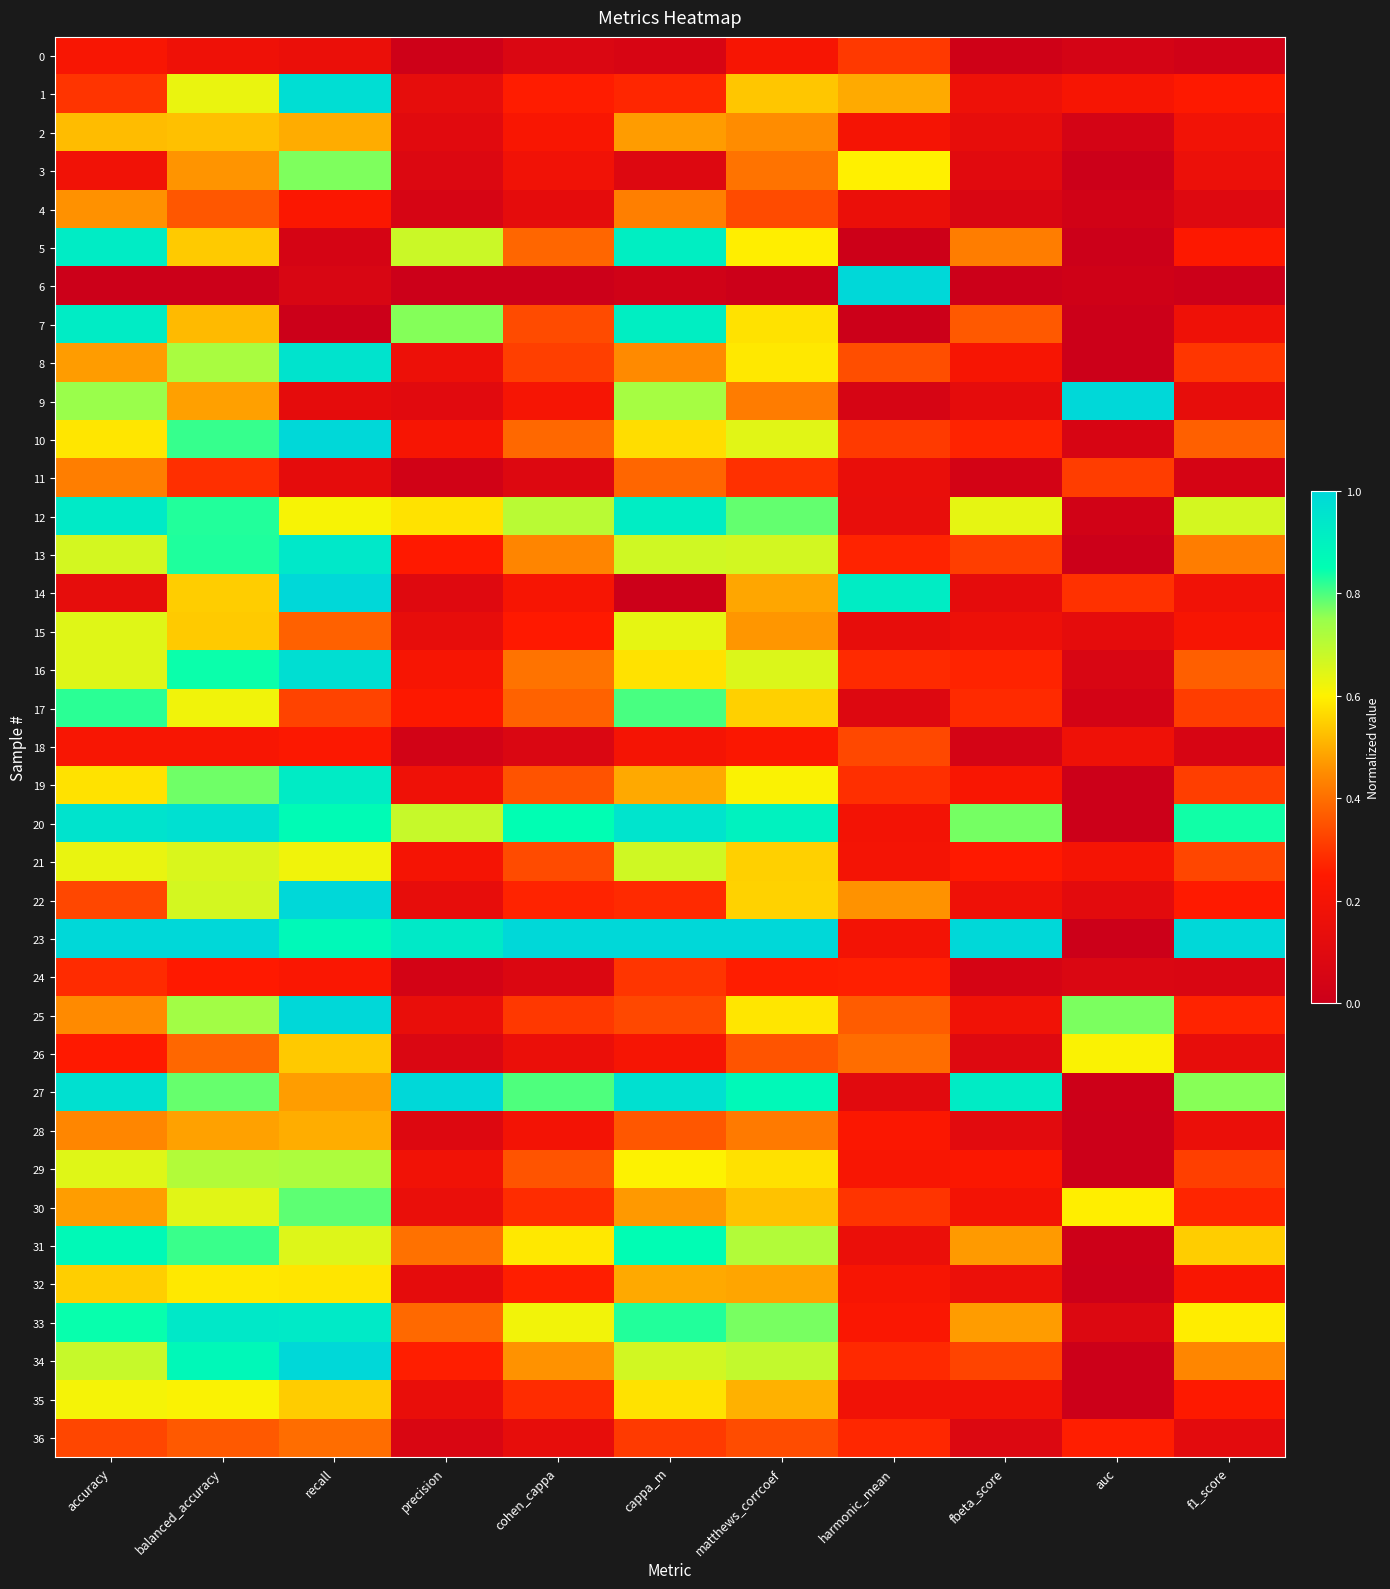

At which category is the sum across all series the highest?

balanced_accuracy